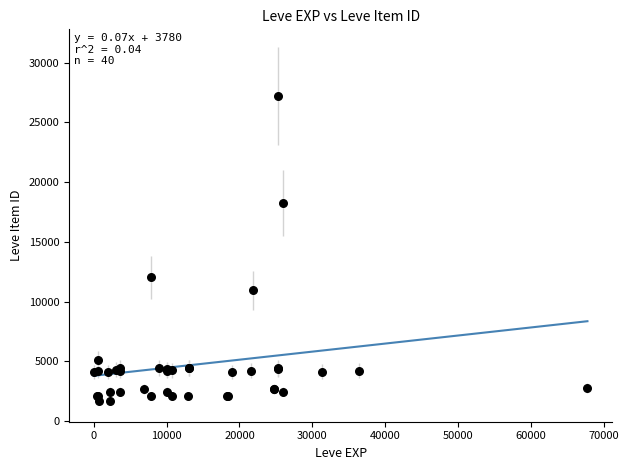

What Y value in the scatter plot is closest to 14448?

12018